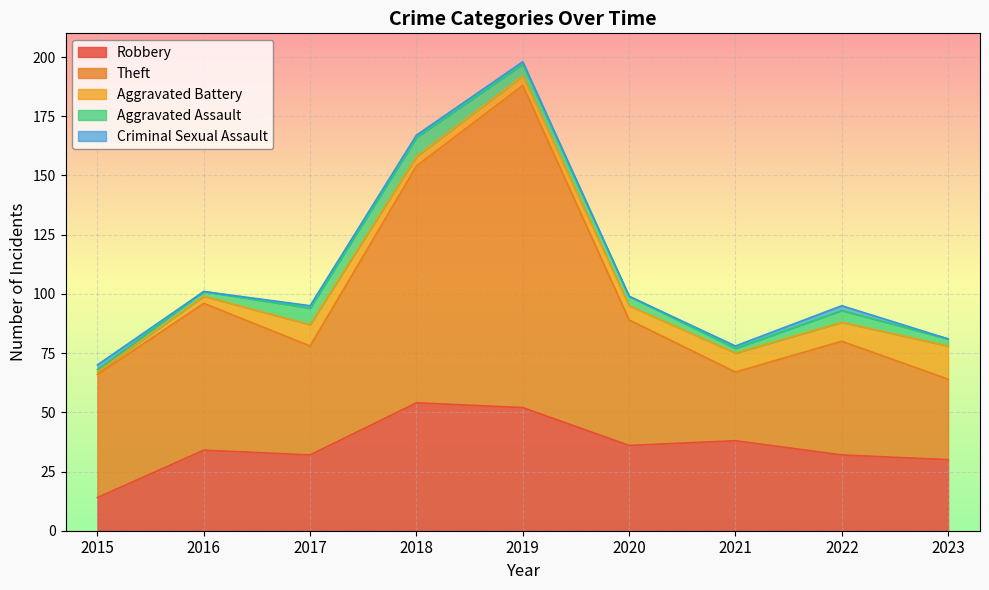

Count the number of categories in the chart.

9